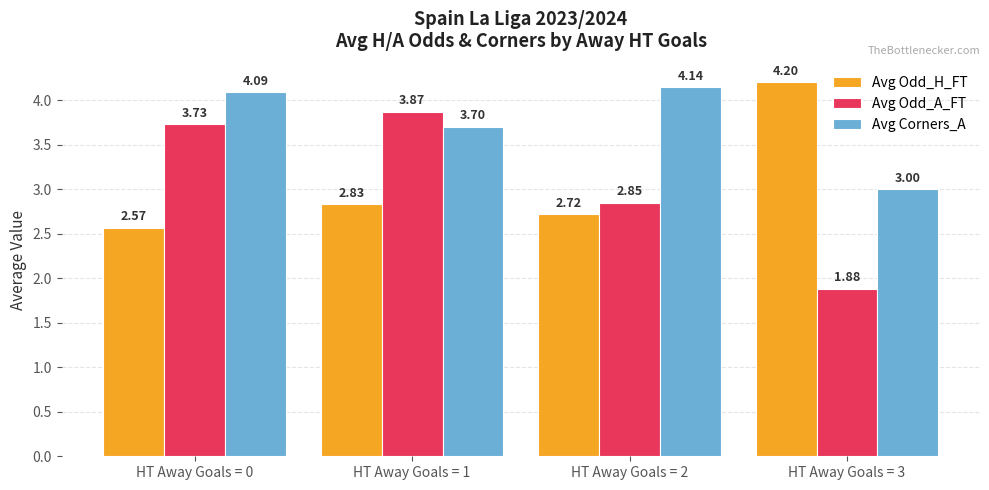

What is the average value of the Avg Corners_A series?

3.7